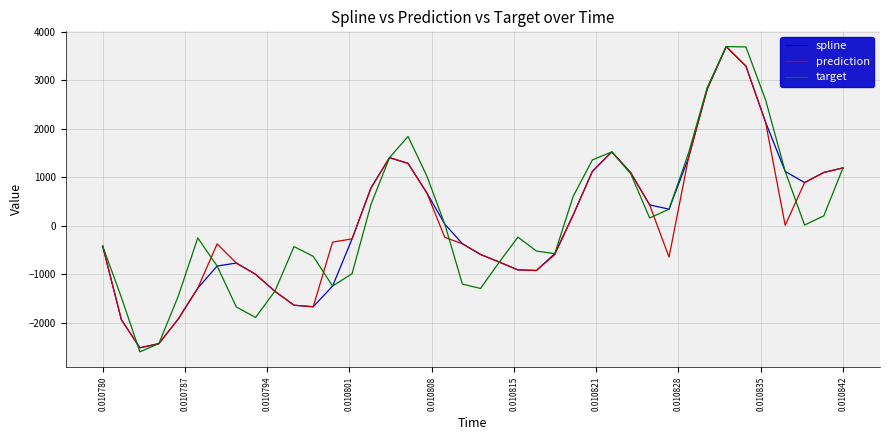

True or false: spline has more than 1 interior local peaks.

True